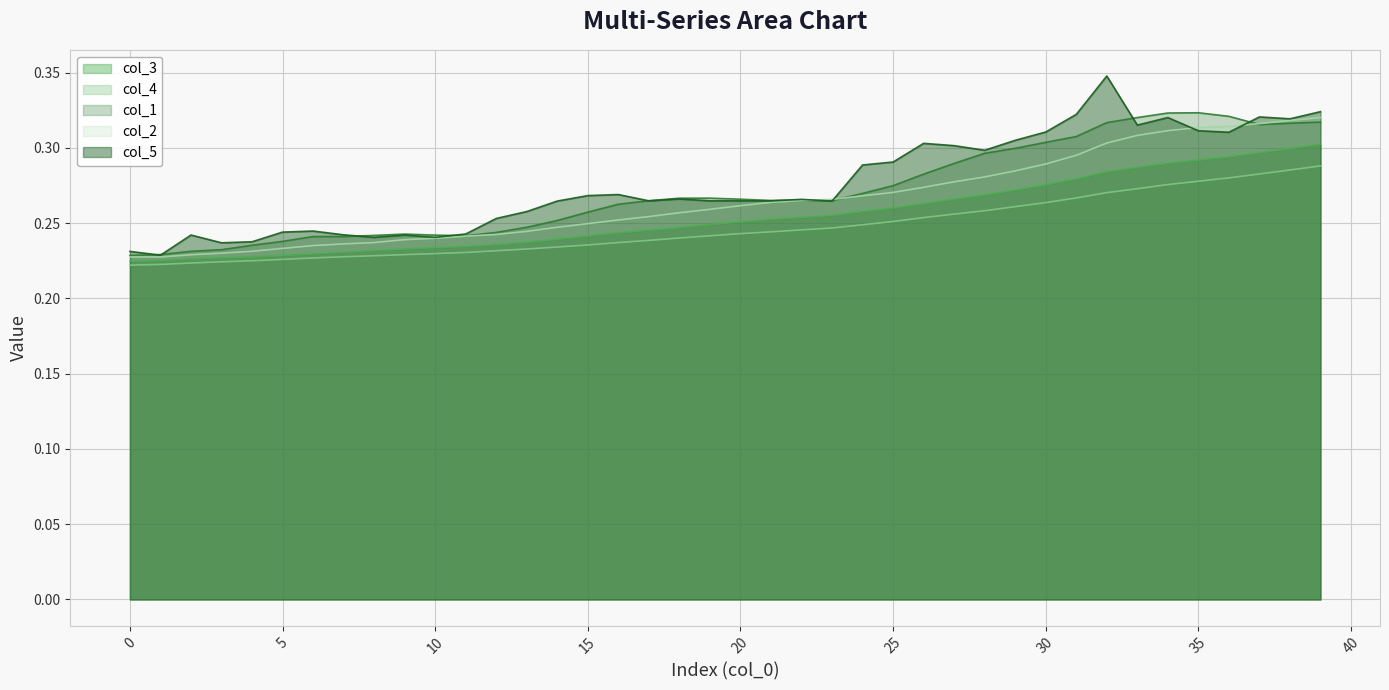

Rank the categories by col_1 value from lowest to highest.

0, 1, 2, 3, 4, 5, 6, 7, 11, 8, 10, 9, 12, 13, 14, 15, 16, 17, 23, 21, 22, 20, 18, 19, 24, 25, 26, 27, 28, 29, 30, 31, 37, 38, 32, 39, 33, 36, 34, 35